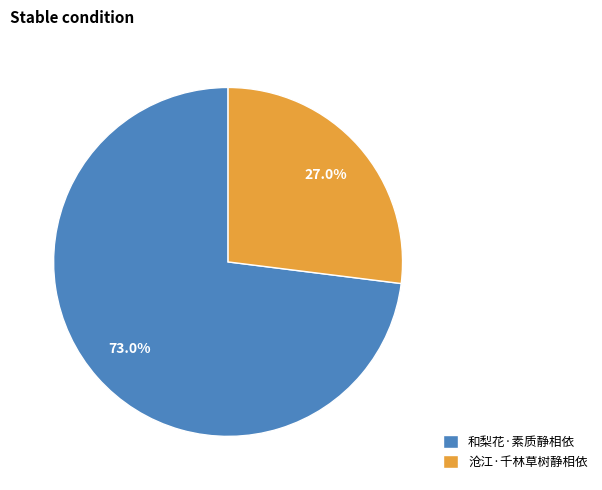

Approximately how many times larger is the value at 和梨花·素质静相依 compared to 沧江·千林草树静相依?

2.7